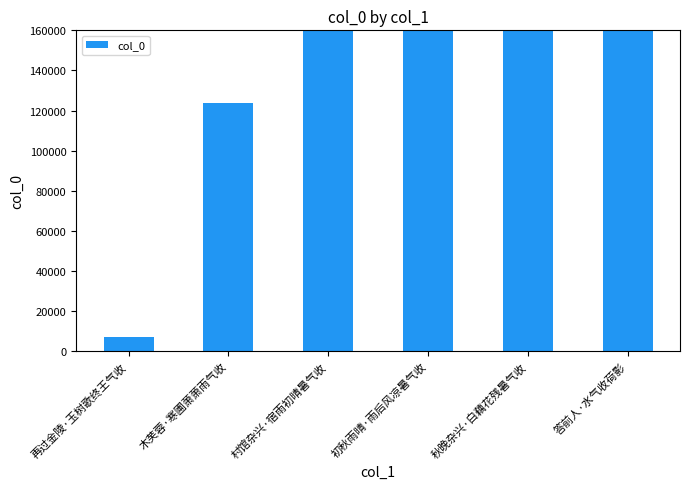

Reading left to right, list all the values displayed in this chart.

6758	123973	310200	242186	321167	367784